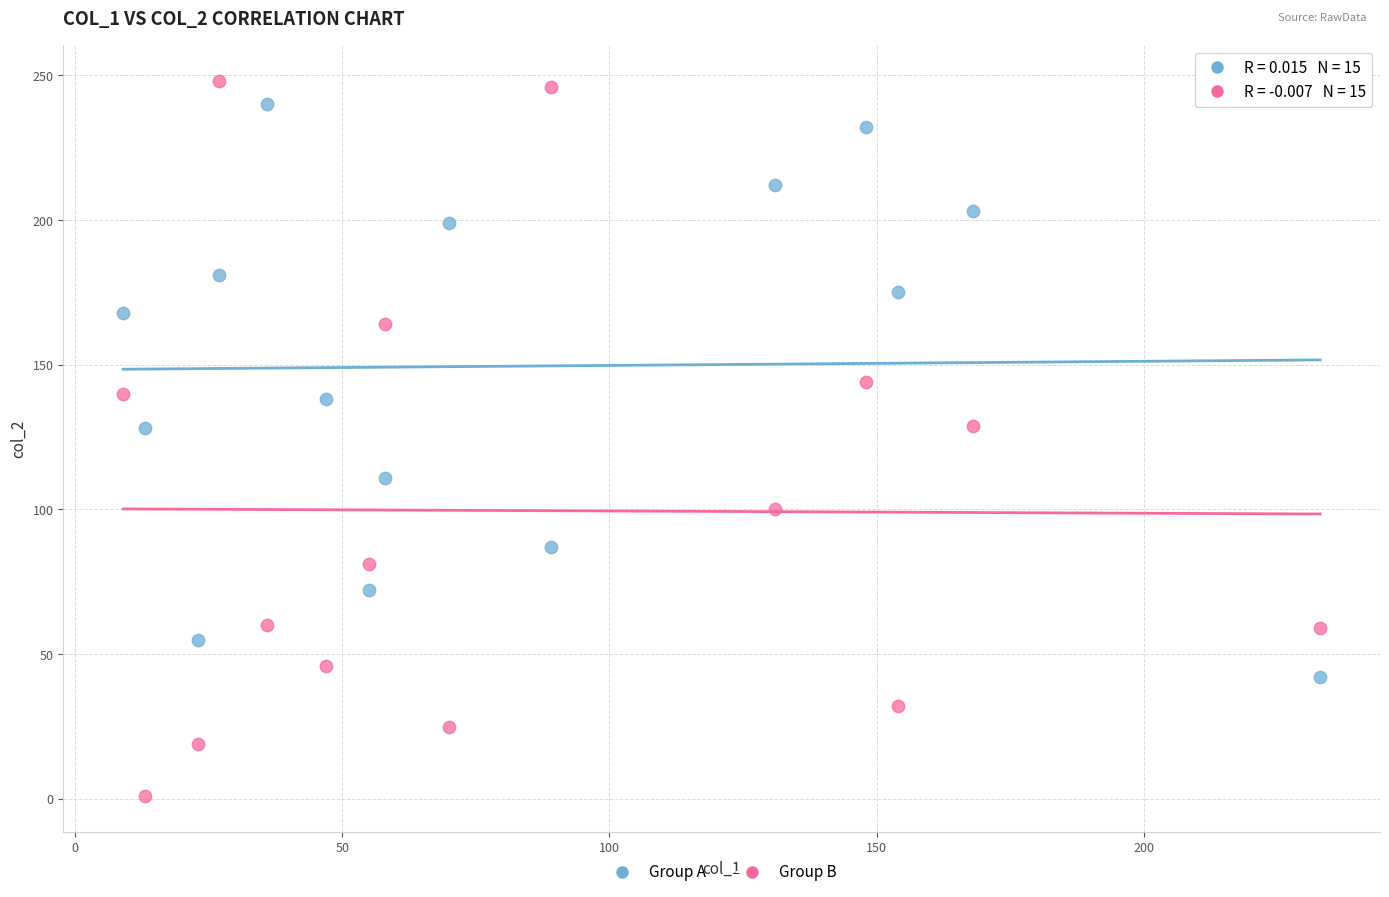

Which series has the largest Y range (max minus min)?

Group B